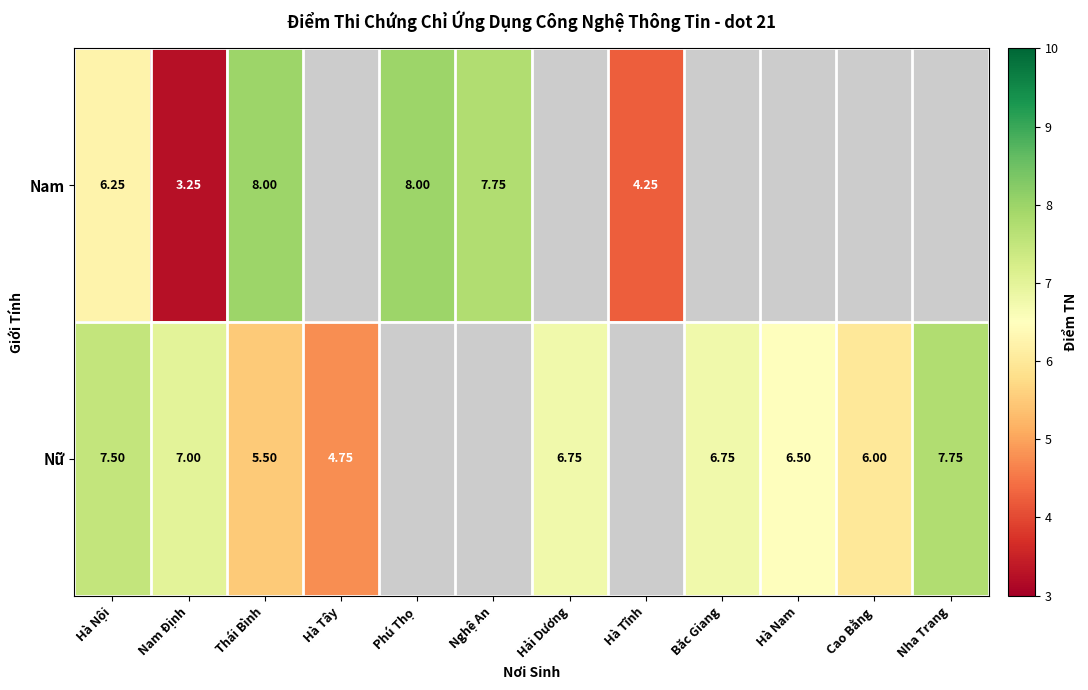

Is the value of Nữ at Hà Nam greater than the value of Nam at Hà Nội?

Yes